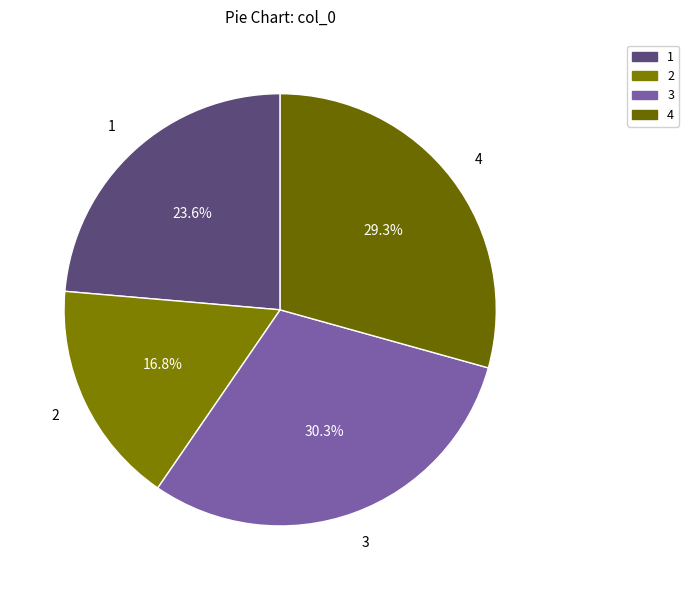

Which slice is the smallest?

2